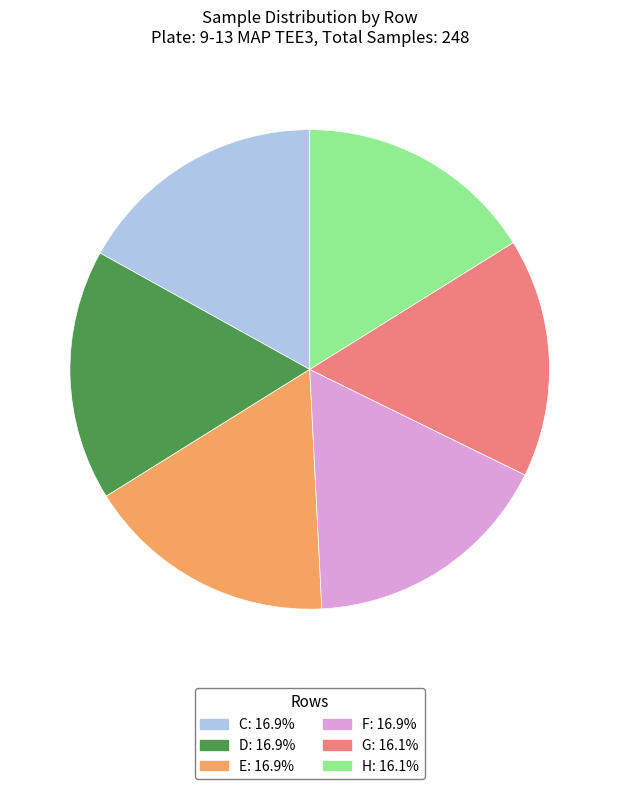

Approximately how many times larger is the value at E: 16.9% compared to D: 16.9%?

1.0